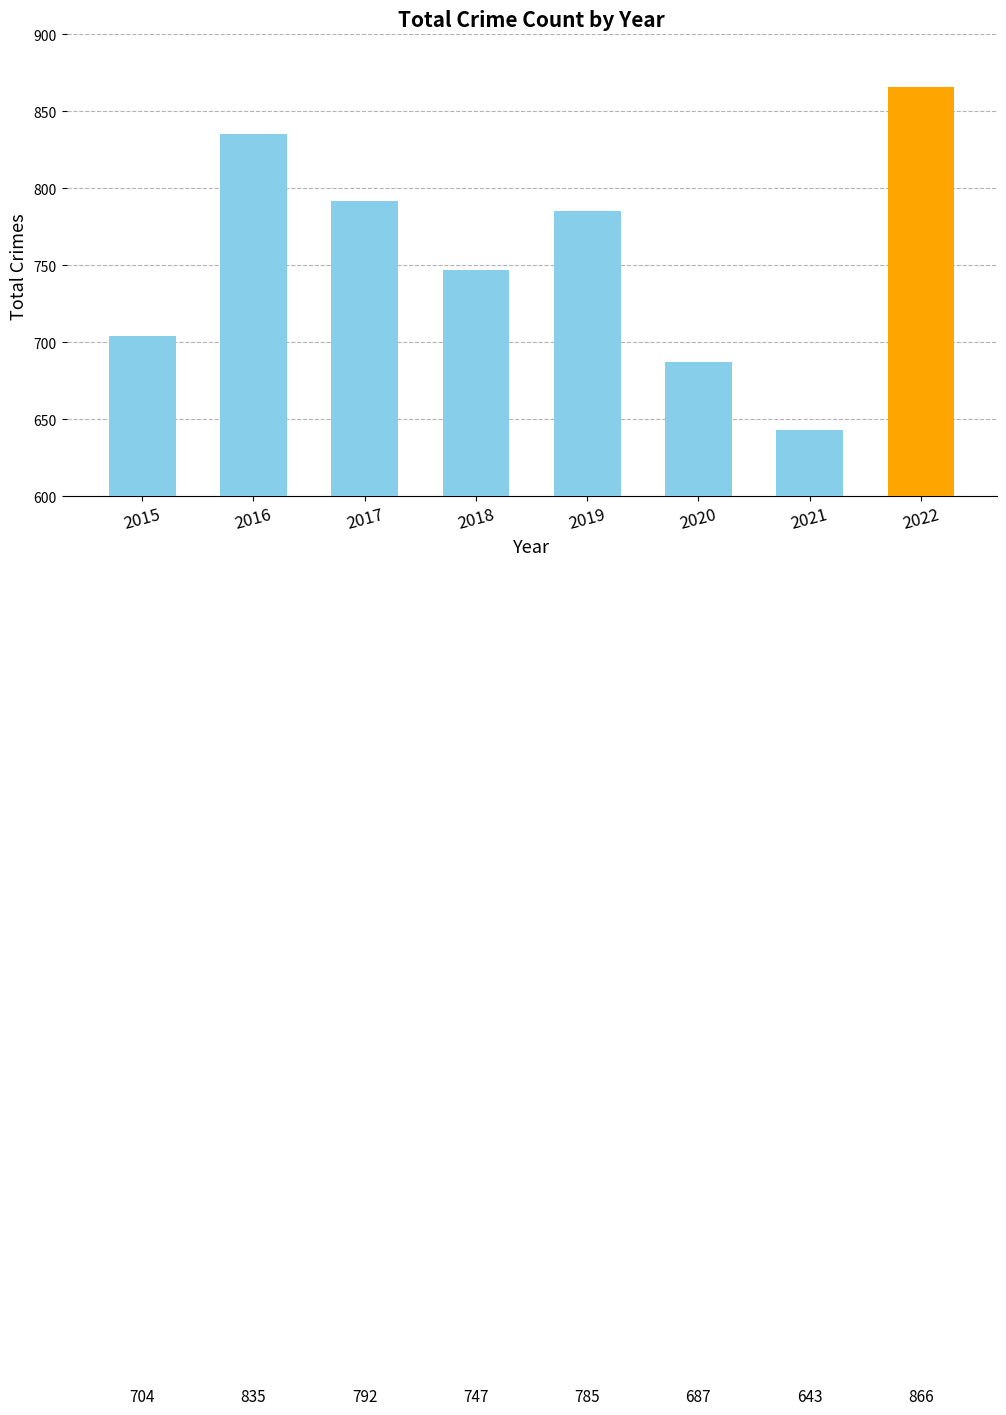

What value does the data have at 2022, to the nearest 50?

850